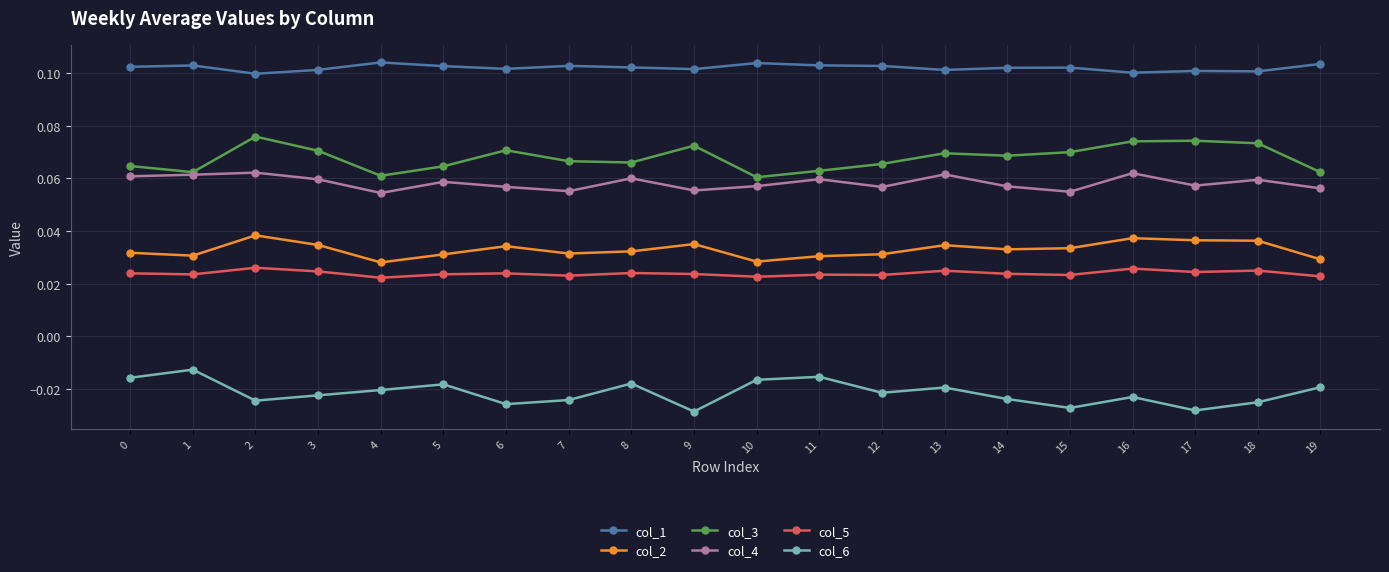

How many col_4 values are between 0 and 1?

20